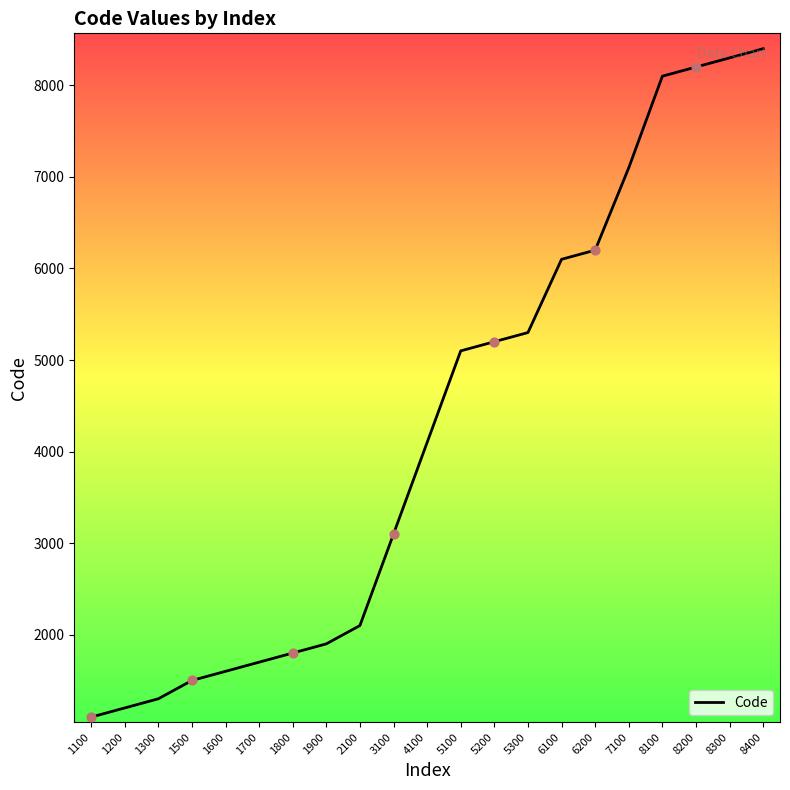

Approximately how many times larger is the value at 8200 compared to 6100?

1.3